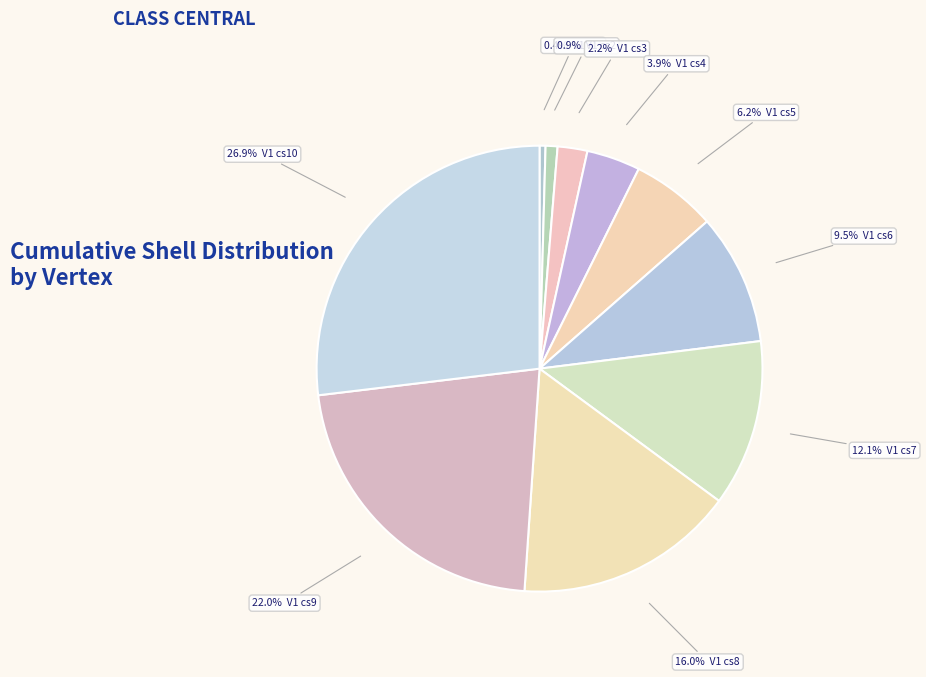

Count the number of slices in the pie.

10